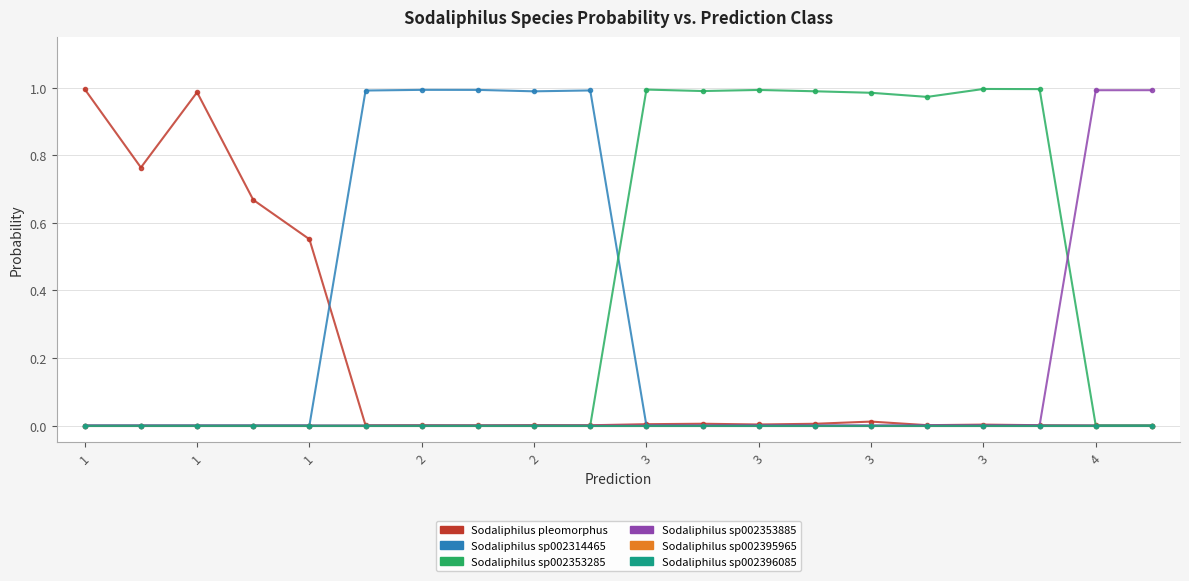

At which category is the sum across all series the highest?

3